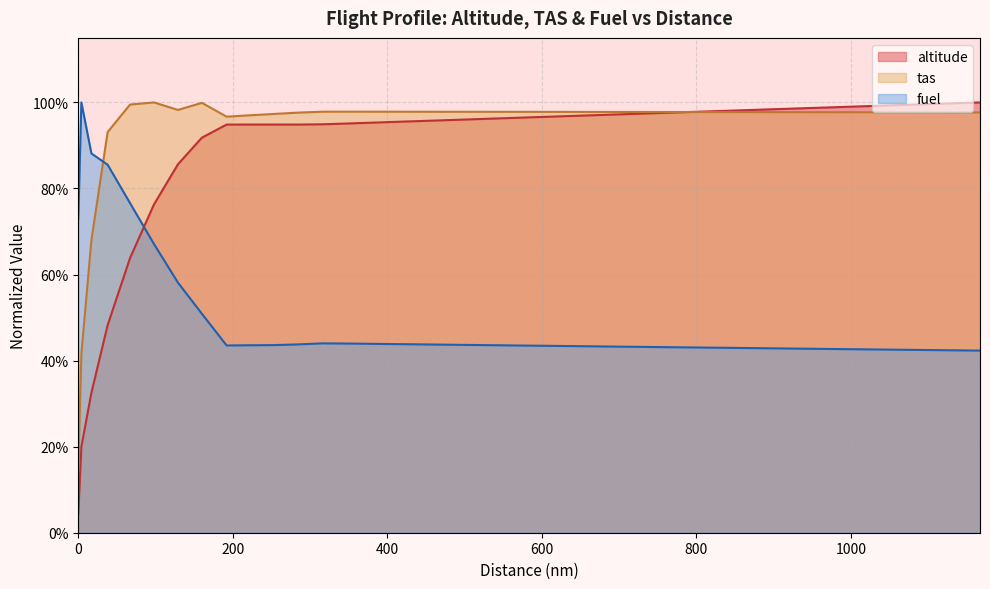

Reading left to right, what are all the values shown in this chart?

altitude: 0.0	0.2	0.3	0.5	0.6	0.8	0.9	0.9	0.9	0.9	0.9	0.9	0.9	1.0	1.0	1.0	1.0	1.0	1.0	1.0	1.0	1.0	1.0	1.0	1.0	1.0	1.0	1.0	1.0	1.0	1.0	1.0	1.0	1.0	1.0	1.0	1.0	1.0	1.0	1.0
fuel: 0.7	1.0	0.9	0.9	0.8	0.7	0.6	0.5	0.4	0.4	0.4	0.4	0.4	0.4	0.4	0.4	0.4	0.4	0.4	0.4	0.4	0.4	0.4	0.4	0.4	0.4	0.4	0.4	0.4	0.4	0.4	0.4	0.4	0.4	0.4	0.4	0.4	0.4	0.4	0.4
tas: 0.1	0.4	0.7	0.9	1.0	1.0	1.0	1.0	1.0	1.0	1.0	1.0	1.0	1.0	1.0	1.0	1.0	1.0	1.0	1.0	1.0	1.0	1.0	1.0	1.0	1.0	1.0	1.0	1.0	1.0	1.0	1.0	1.0	1.0	1.0	1.0	1.0	1.0	1.0	1.0